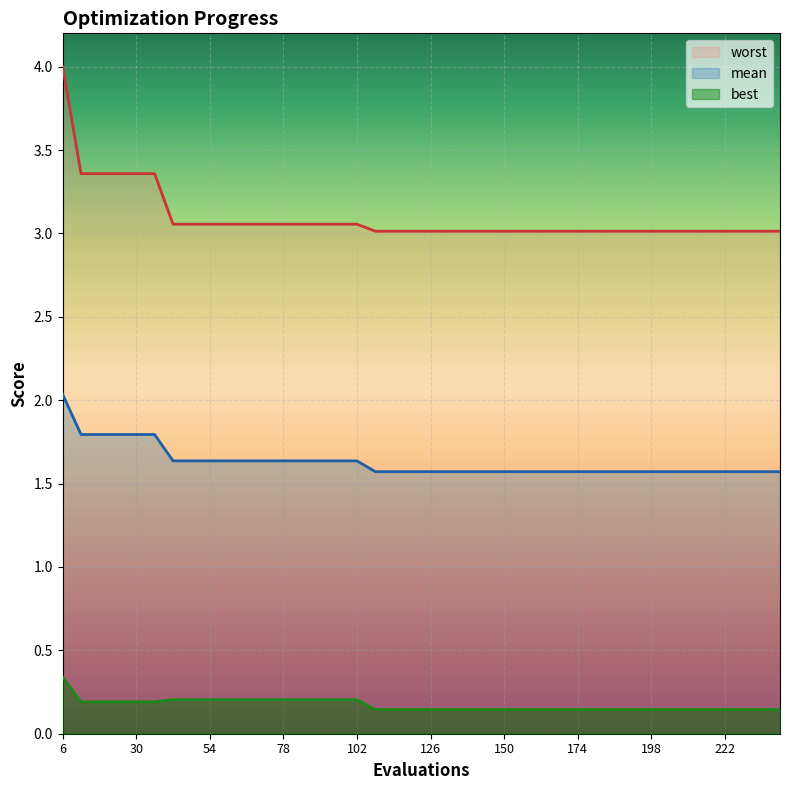

At which category is the sum across all series the highest?

6